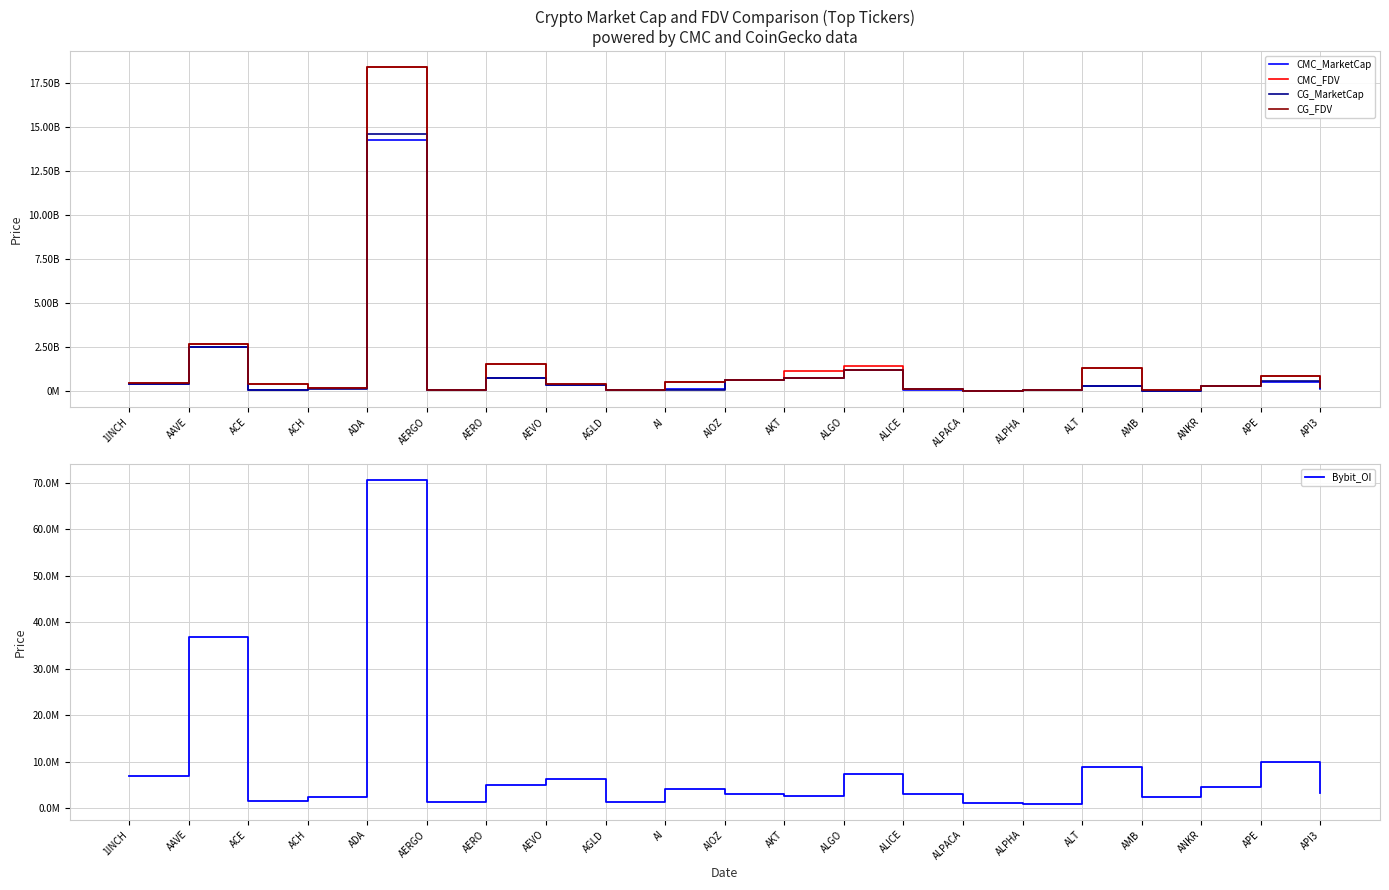

Reading left to right, list all the values displayed in this chart.

CMC_MarketCap: 390245100.6	2490408743.7	100913202.8	173677612.6	14264259170.9	52042178.6	768177398.9	376263784.4	76624672.3	114418786.5	617626105.3	733502936.2	1198850803.0	79436889.2	26959333.9	59683395.5	298008537.8	26412592.7	313060661.7	508651747.5	144920012.8
CMC_FDV: 460650922.9	2667376005.4	397097333.7	212650279.4	18366322769.4	55959332.0	1557944442.9	431891527.1	76624672.3	526063386.2	617626105.3	1147848605.7	1451676221.9	116968032.2	33590237.5	66610932.5	1334880099.8	54062720.8	313060661.7	840891472.2	237243014.4
CG_MarketCap: 390455537.0	2488283025.0	100770579.0	105161677.0	14564950228.0	52124118.0	768496987.0	375657949.0	76617381.0	68216054.0	614274449.0	731203841.0	1198188162.0	107753676.0	26952908.0	59719454.0	307043041.0	23647386.0	313232100.0	567582684.0	195247377.0
CG_FDV: 460899325.0	2665100908.0	394669066.0	212718948.0	18364327341.0	56047438.0	1558595259.0	431196123.0	76617381.0	524738879.0	617028833.0	733701201.0	1198188206.0	117017567.0	26952908.0	66651176.0	1328950947.0	53790377.0	313232100.0	841305843.0	237193288.0
Bybit_OI: 6856815.0	36764924.0	1594296.0	2491301.0	70588084.0	1397848.0	4913933.0	6273813.0	1290433.0	4137922.0	2986627.0	2687067.0	7439237.0	3068259.0	1155528.0	1014358.0	8766882.0	2472670.0	4467856.0	9854973.0	3218147.0